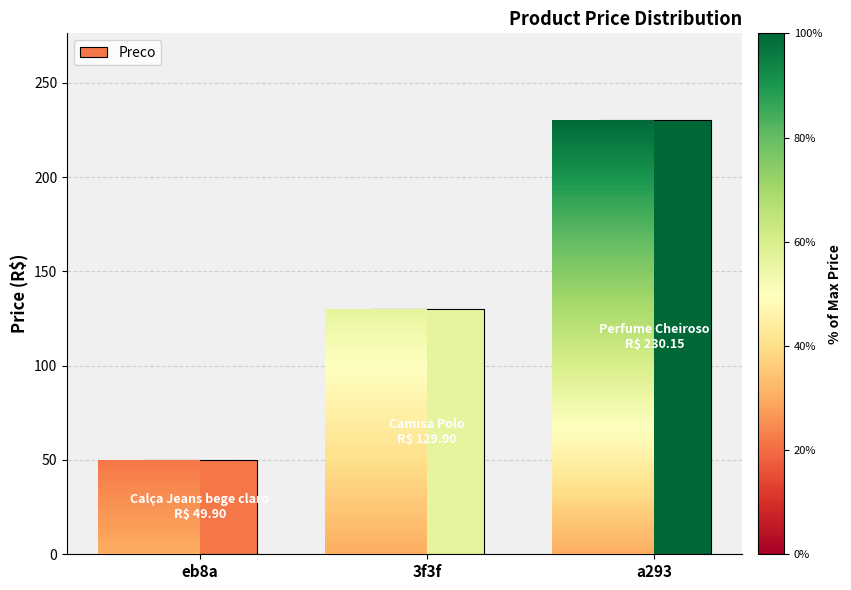

What is the change in value from eb8a to a293?

+180.2